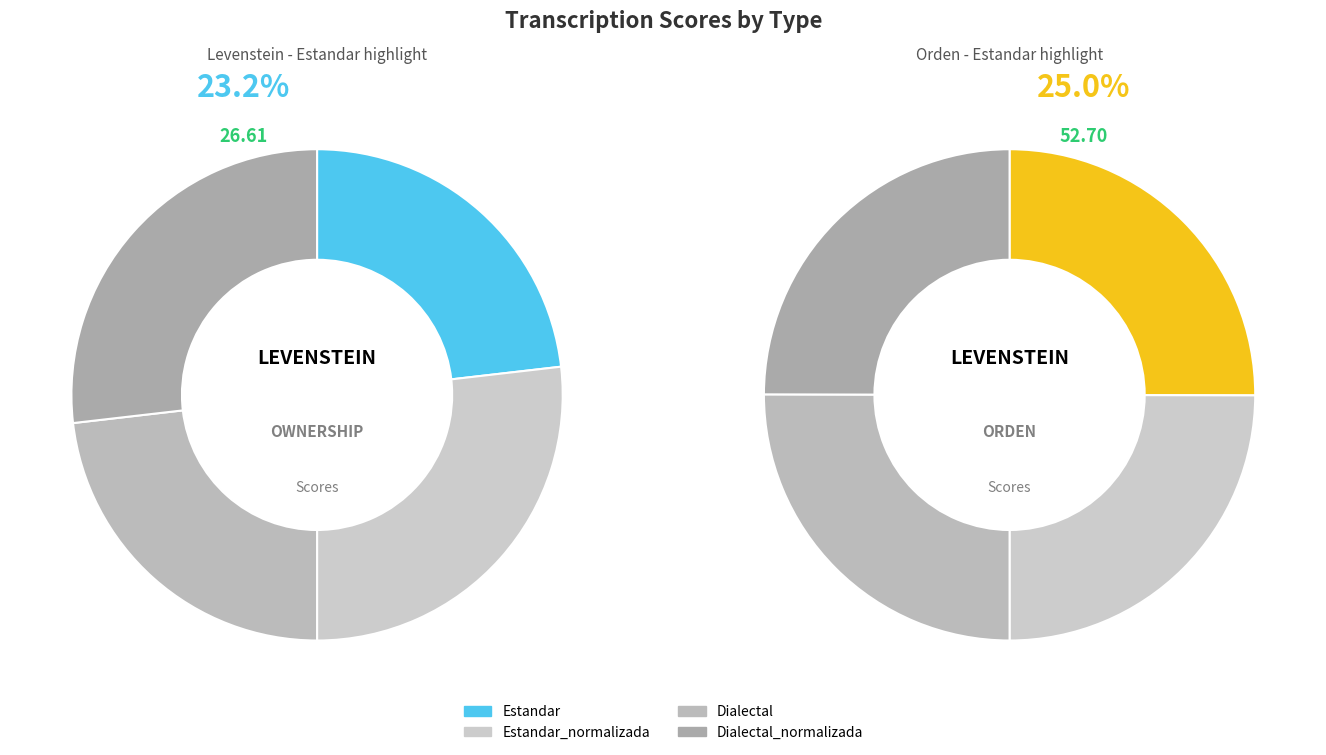

Combined, what portion of the pie is Estandar and Estandar_normalizada?

50.0%